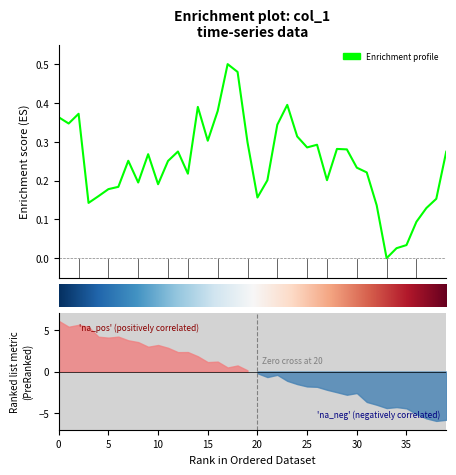

How many points are higher than both their immediate neighbors (excluding endpoints)?

9